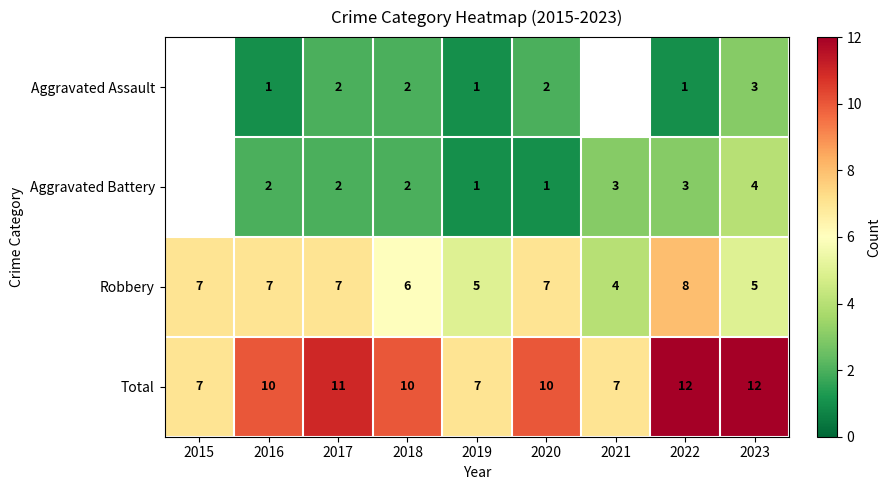

Which series changed the most between 2016 and 2022?

Total